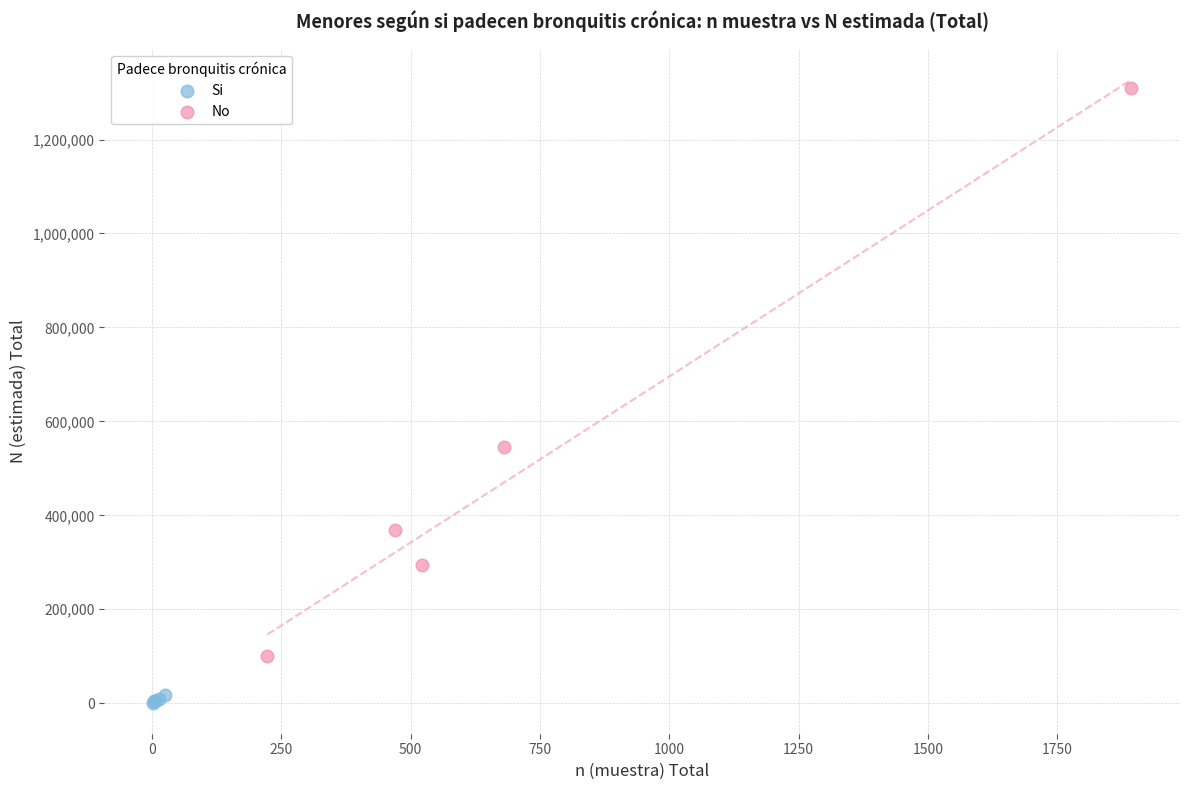

Which series has the widest spread of Y values?

No